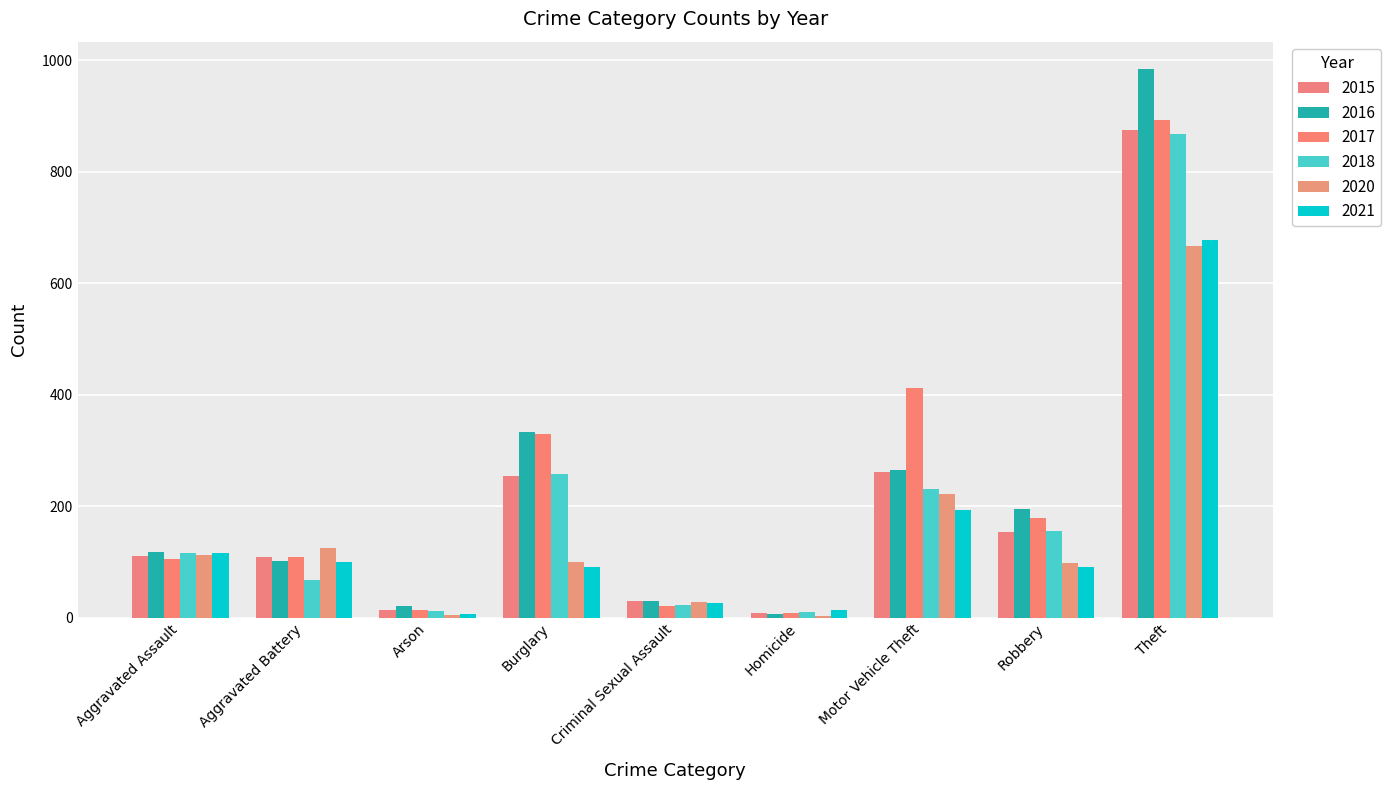

Reading right to left, what are all the values shown in this chart?

2015: Theft=874	Robbery=154	Motor Vehicle Theft=261	Homicide=9	Criminal Sexual Assault=29	Burglary=254	Arson=13	Aggravated Battery=108	Aggravated Assault=110
2016: Theft=984	Robbery=194	Motor Vehicle Theft=265	Homicide=7	Criminal Sexual Assault=30	Burglary=333	Arson=20	Aggravated Battery=102	Aggravated Assault=118
2017: Theft=892	Robbery=178	Motor Vehicle Theft=411	Homicide=8	Criminal Sexual Assault=21	Burglary=329	Arson=14	Aggravated Battery=108	Aggravated Assault=105
2018: Theft=868	Robbery=155	Motor Vehicle Theft=231	Homicide=10	Criminal Sexual Assault=22	Burglary=257	Arson=12	Aggravated Battery=67	Aggravated Assault=115
2020: Theft=666	Robbery=97	Motor Vehicle Theft=221	Homicide=2	Criminal Sexual Assault=28	Burglary=100	Arson=4	Aggravated Battery=125	Aggravated Assault=113
2021: Theft=678	Robbery=91	Motor Vehicle Theft=193	Homicide=13	Criminal Sexual Assault=27	Burglary=90	Arson=6	Aggravated Battery=100	Aggravated Assault=115